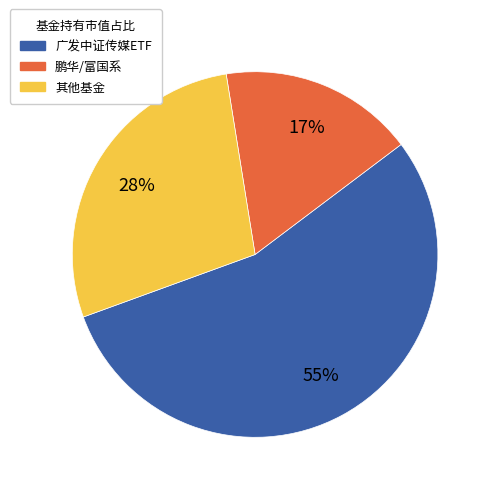

To the nearest percent, what is the average slice percentage?

33%